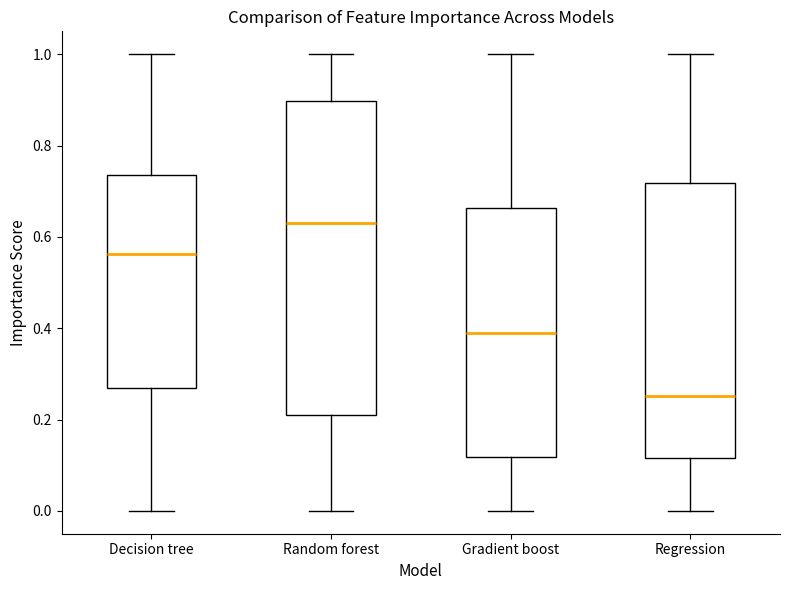

Which box has the lowest median line?

Regression